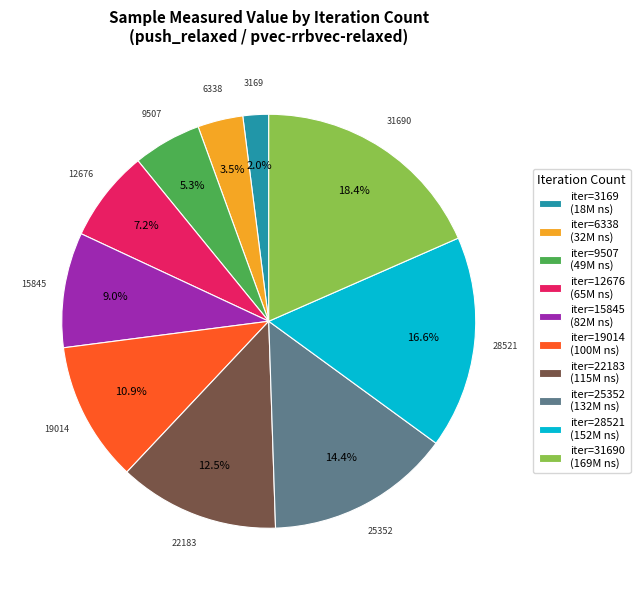

Is there a majority slice in this chart?

No